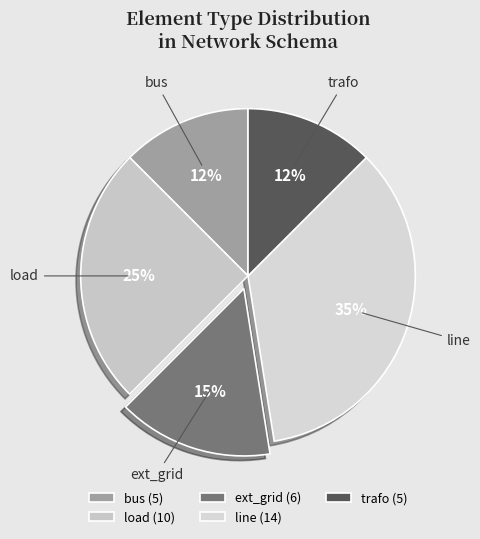

Between line and bus, which is larger?

line